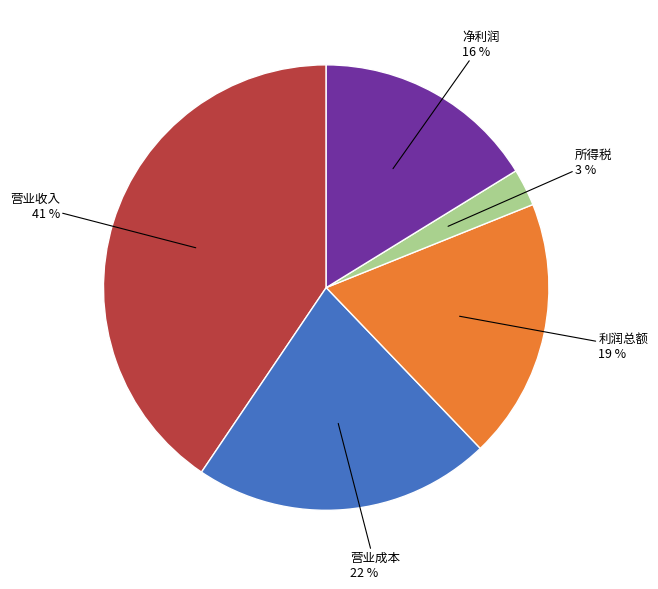

To the nearest percent, what portion does 所得税 represent?

3%